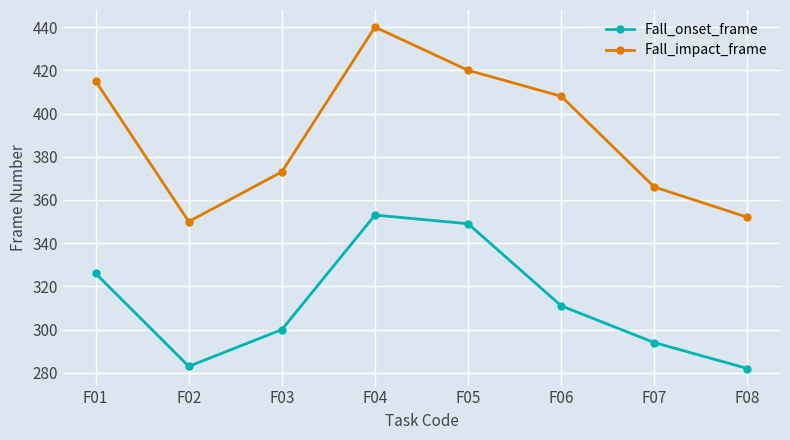

What are all the series names shown in the legend?

Fall_onset_frame, Fall_impact_frame